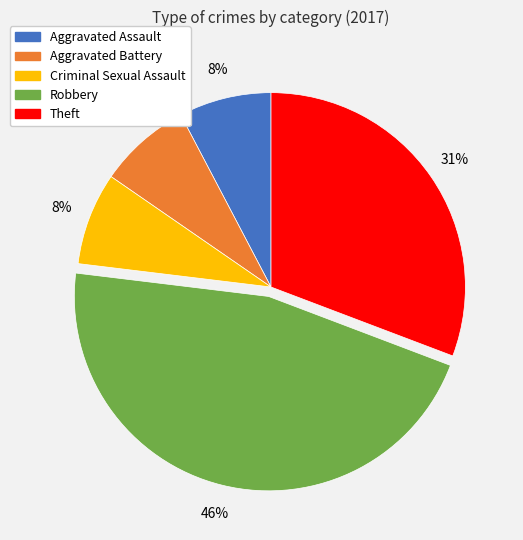

To the nearest percent, what is the difference between the largest and smallest slice percentages?

38%